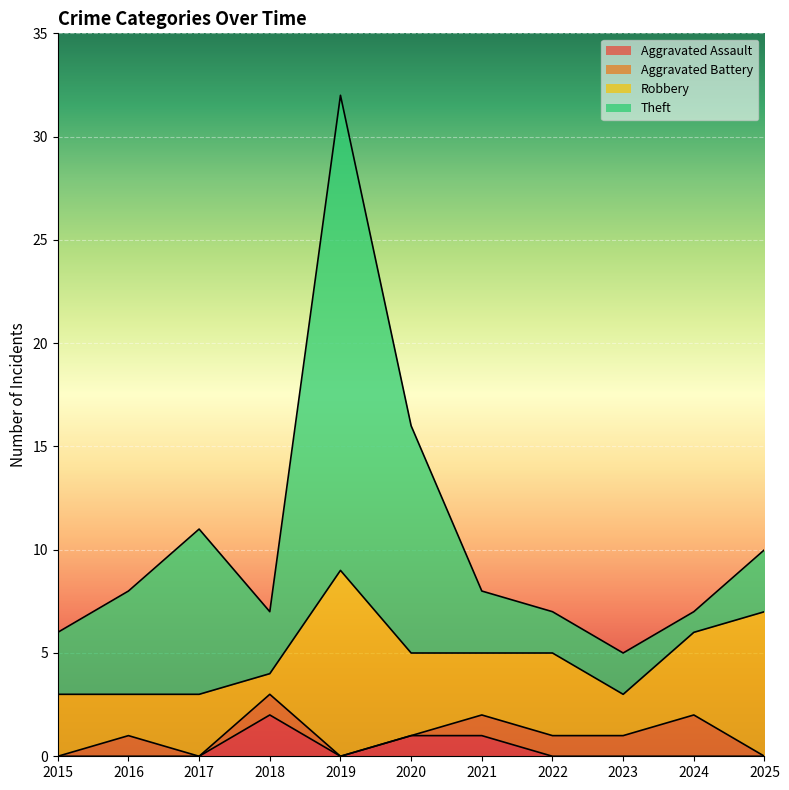

Reading left to right, list all the values displayed in this chart.

Aggravated Assault: 0	0	0	2	0	1	1	0	0	0	0
Aggravated Battery: 0	1	0	1	0	0	1	1	1	2	0
Robbery: 3	2	3	1	9	4	3	4	2	4	7
Theft: 3	5	8	3	23	11	3	2	2	1	3